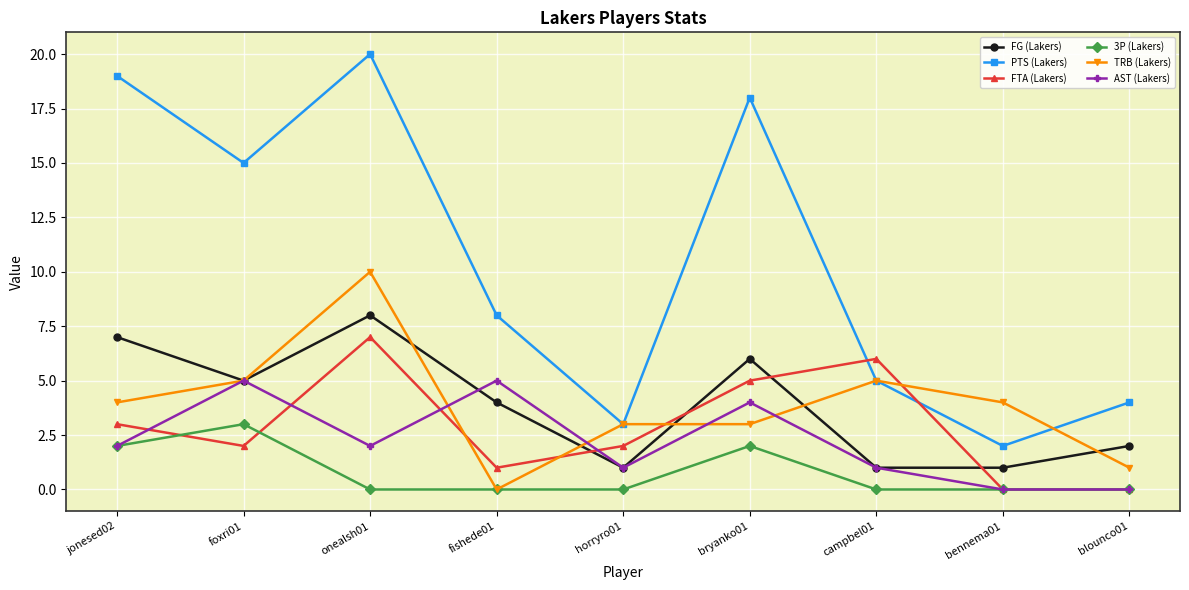

What is the value of the PTS (Lakers) point at the 7th from the left?

5